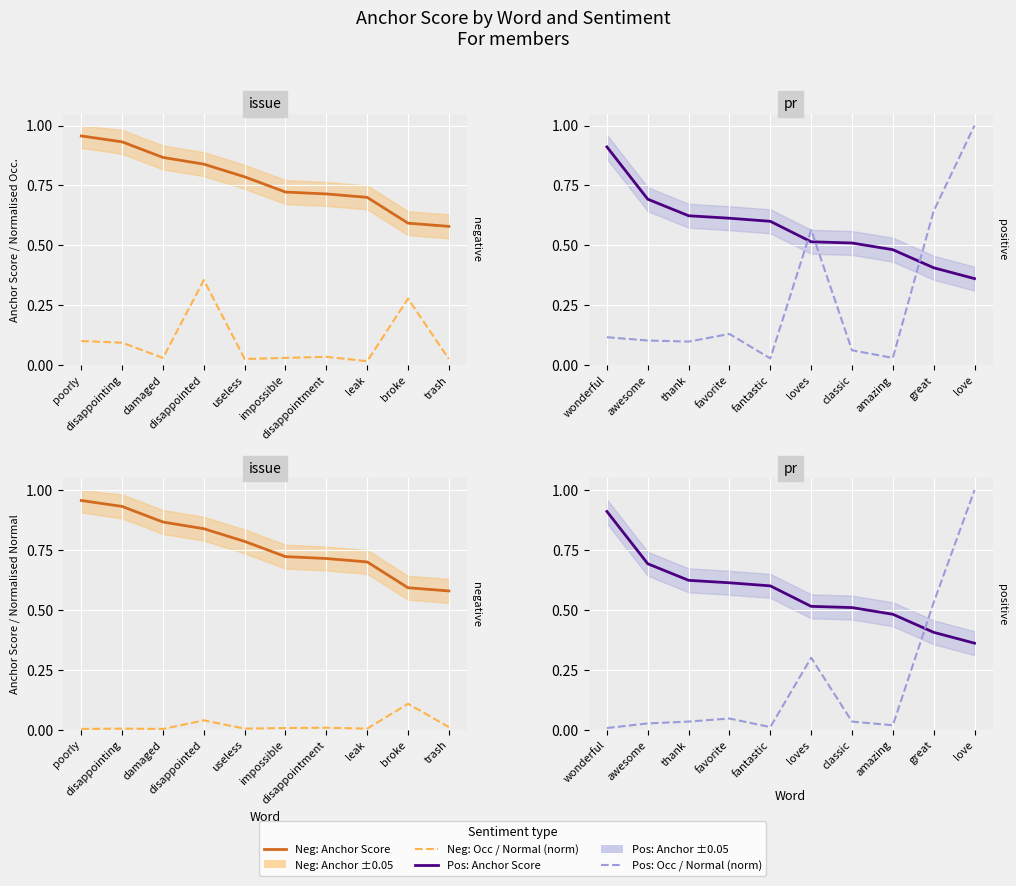

True or false: Neg: Anchor Score and Neg: Type Occ (norm) cross at least once.

False